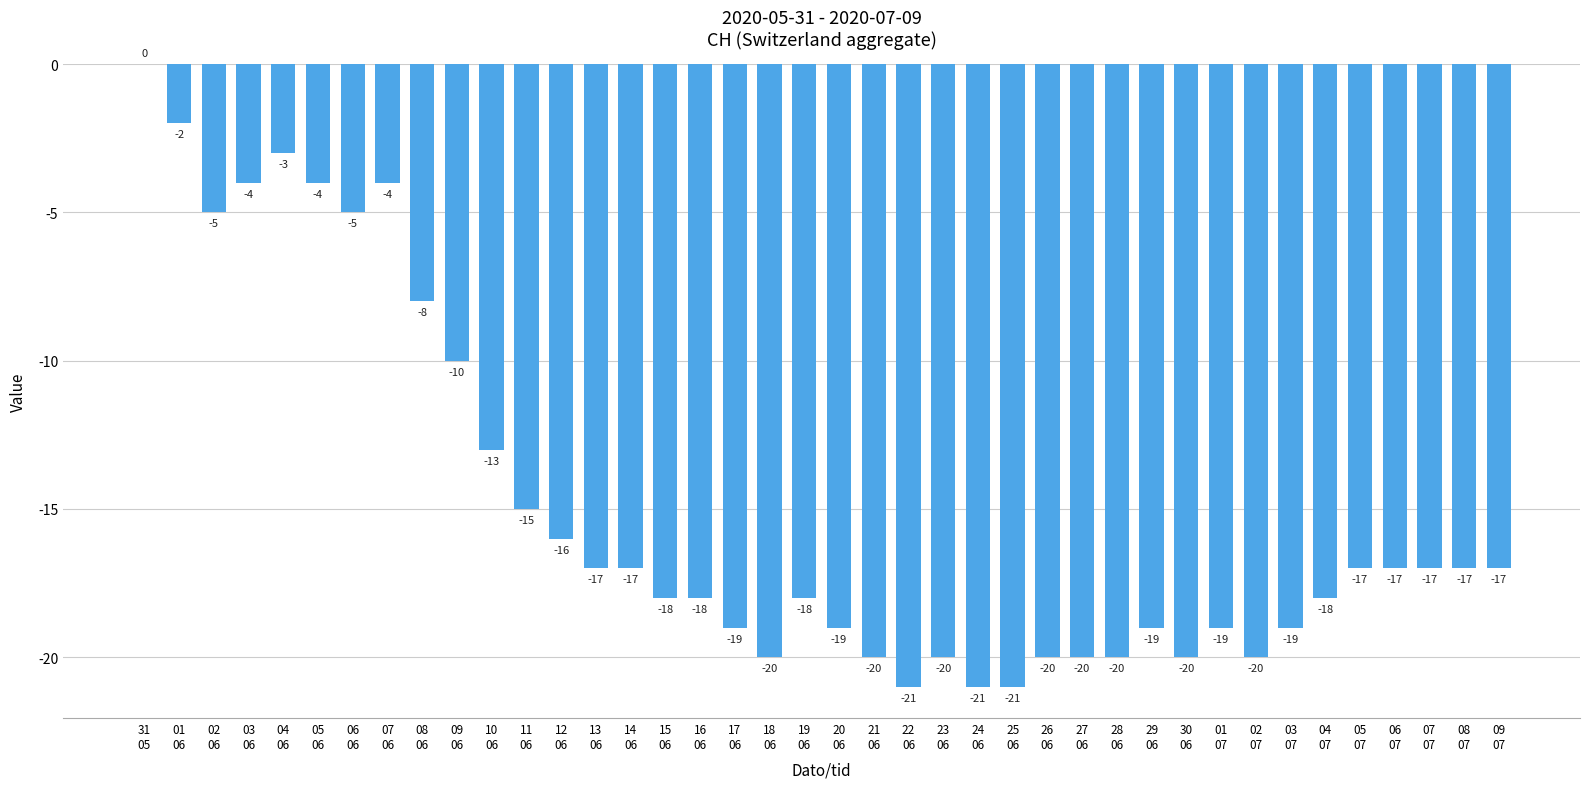

Reading left to right, list all the values displayed in this chart.

31
05=0	01
06=-2	02
06=-5	03
06=-4	04
06=-3	05
06=-4	06
06=-5	07
06=-4	08
06=-8	09
06=-10	10
06=-13	11
06=-15	12
06=-16	13
06=-17	14
06=-17	15
06=-18	16
06=-18	17
06=-19	18
06=-20	19
06=-18	20
06=-19	21
06=-20	22
06=-21	23
06=-20	24
06=-21	25
06=-21	26
06=-20	27
06=-20	28
06=-20	29
06=-19	30
06=-20	01
07=-19	02
07=-20	03
07=-19	04
07=-18	05
07=-17	06
07=-17	07
07=-17	08
07=-17	09
07=-17